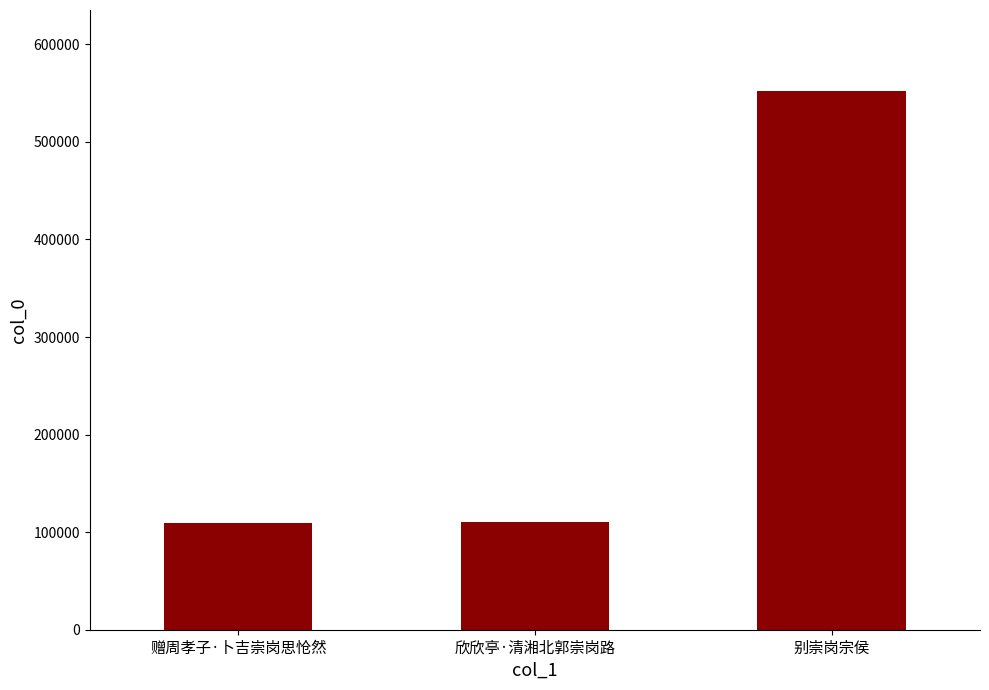

What is the label of the 3rd bar from the right?

赠周孝子·卜吉崇岗思怆然